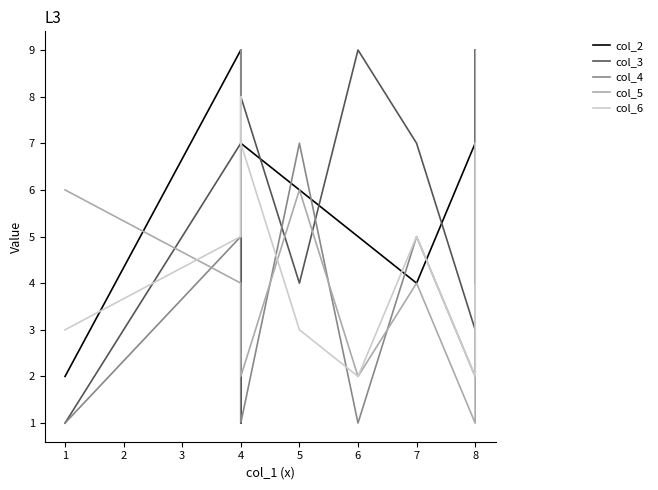

Reading right to left, list all the values displayed in this chart.

col_2: 4	9	7	4	5	6	7	1	9	2
col_3: 3	2	3	7	9	4	8	8	7	1
col_4: 2	3	2	5	1	7	1	9	5	1
col_5: 9	1	1	4	2	6	2	4	4	6
col_6: 7	7	2	5	2	3	7	8	5	3